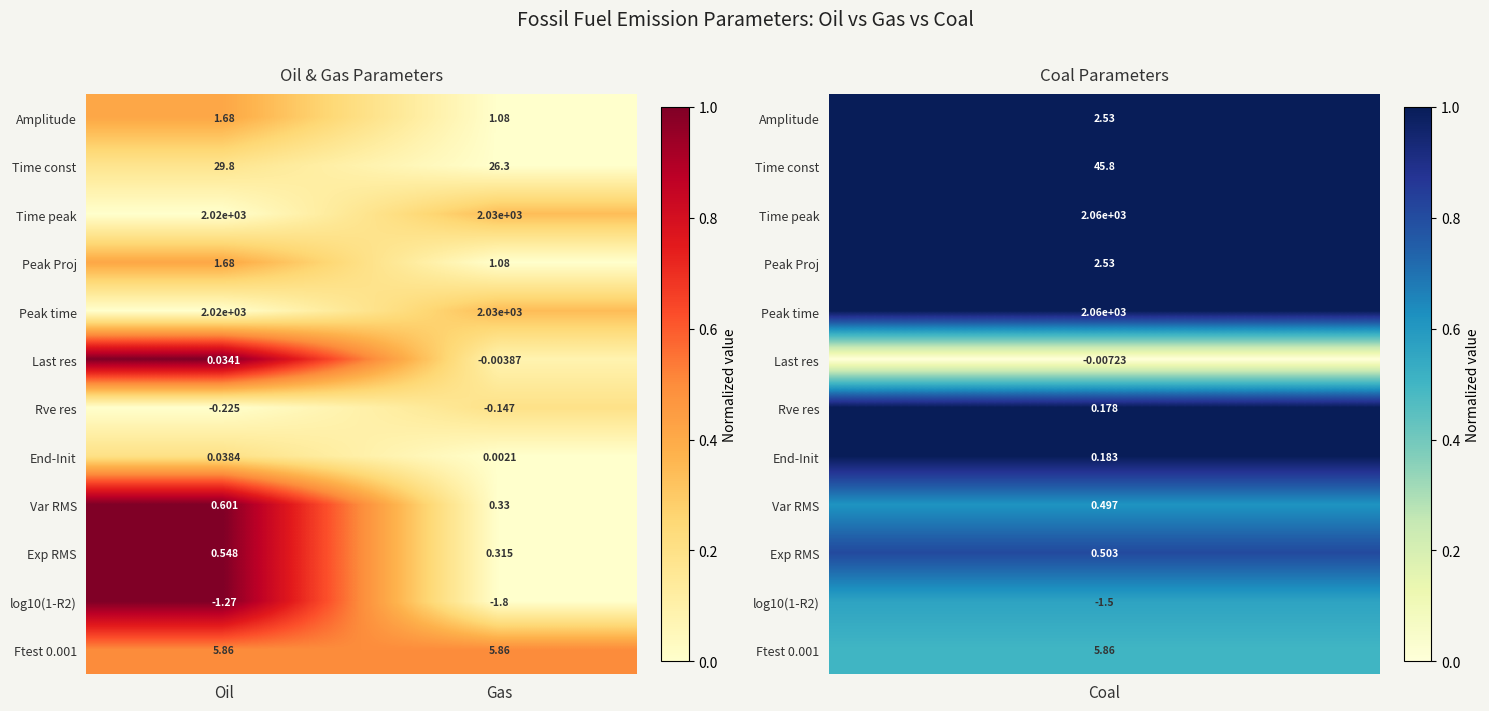

Which category has the lowest value in the Var RMS series?

Gas